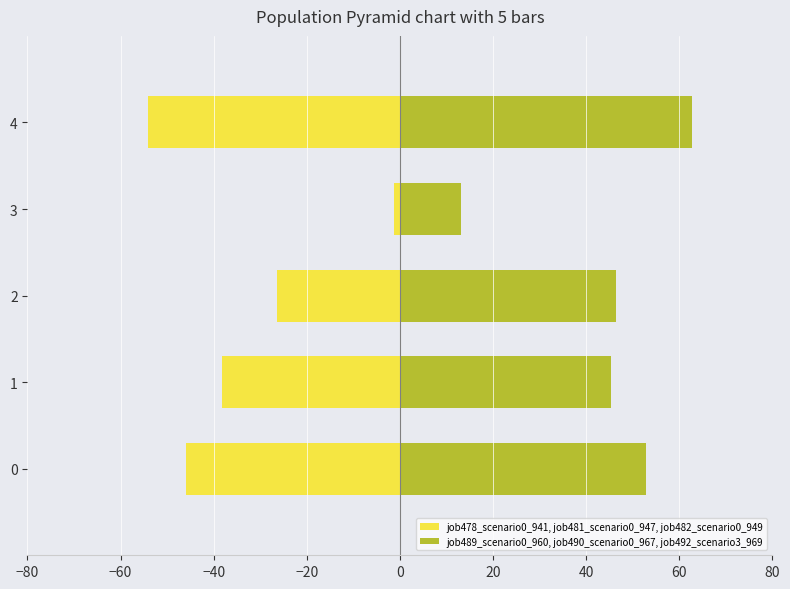

The job489_scenario0_960, job490_scenario0_967, job492_scenario3_969 series shows 18.3 at 3. True or false?

False